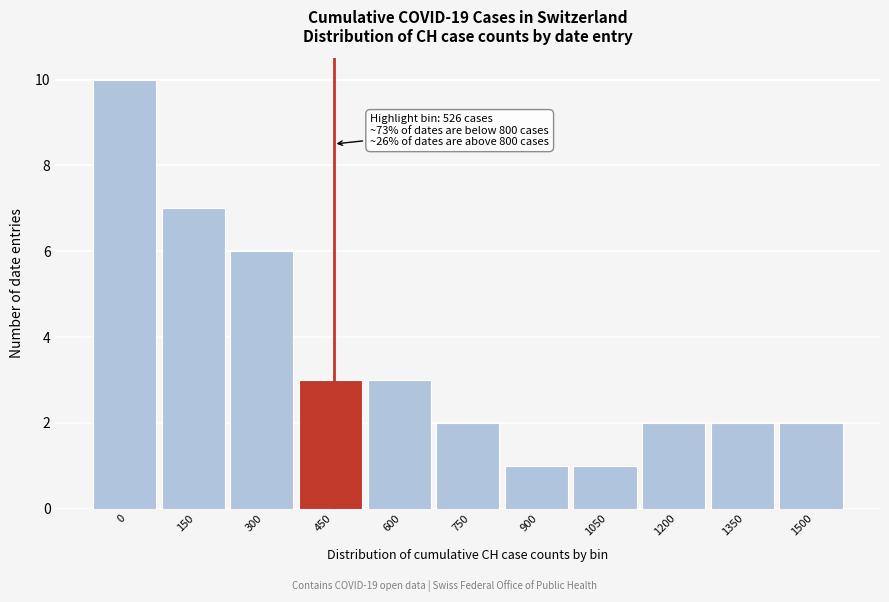

Reading left to right, transcribe all the data shown in this chart.

0=10	150=7	300=6	450=3	600=3	750=2	900=1	1050=1	1200=2	1350=2	1500=2